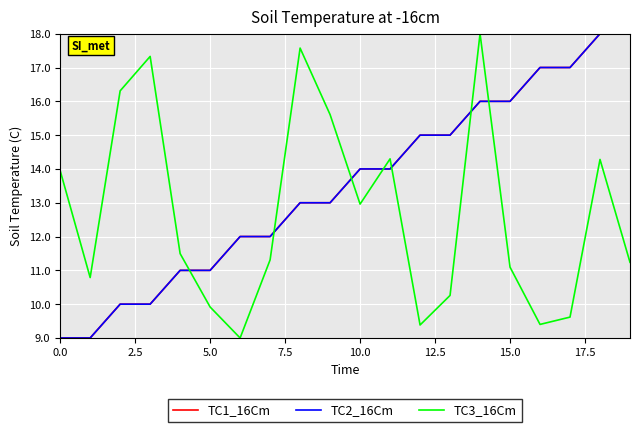

True or false: TC3_16Cm and TC2_16Cm cross at least once.

True